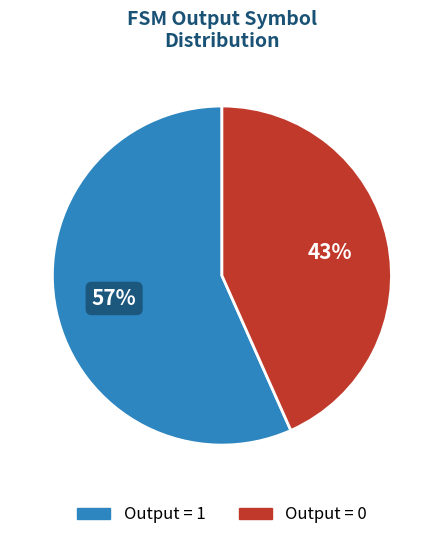

Does any single category account for the majority?

Yes